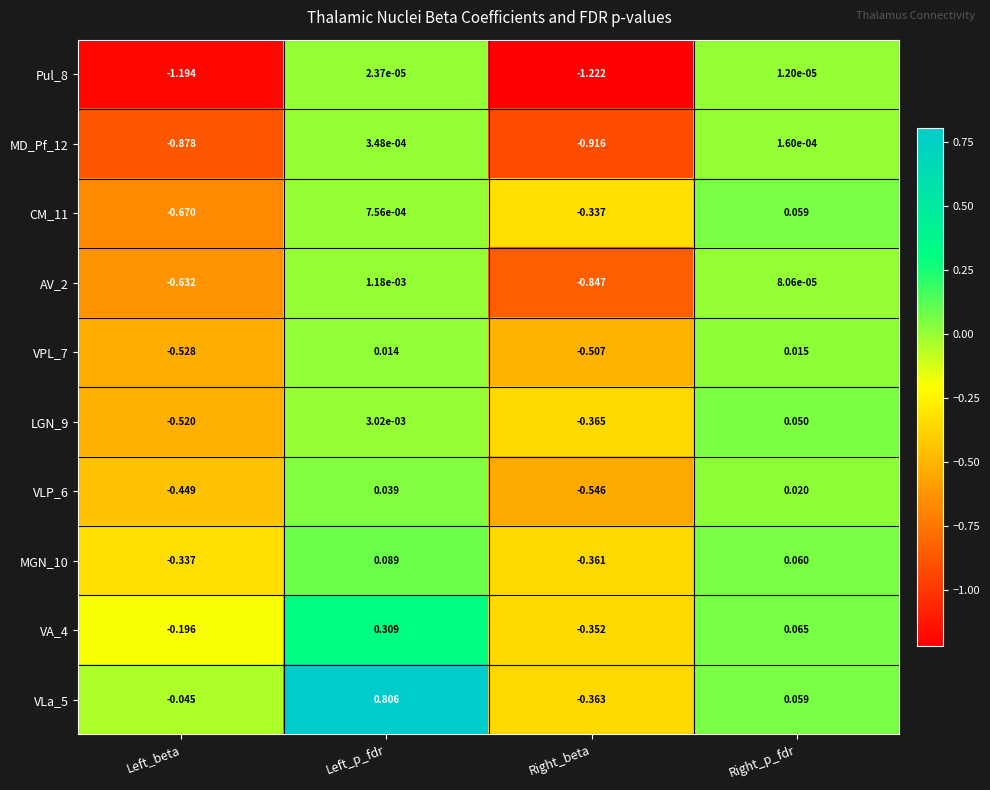

List the labels in order of MD_Pf_12 value, smallest first.

Right_beta, Left_beta, Right_p_fdr, Left_p_fdr